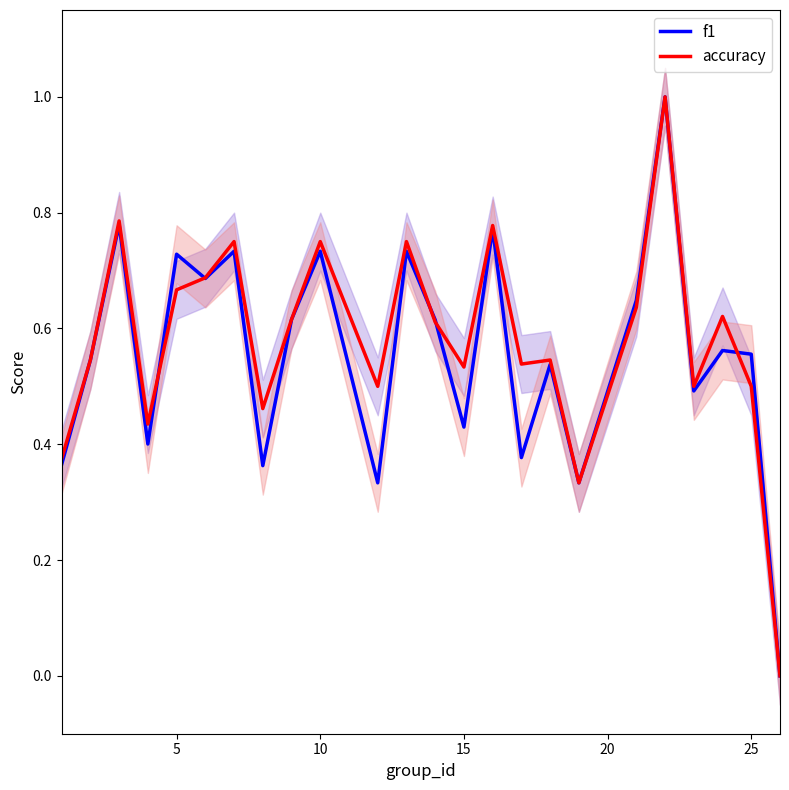

The value of f1 at 10 is 1.3. True or false?

False